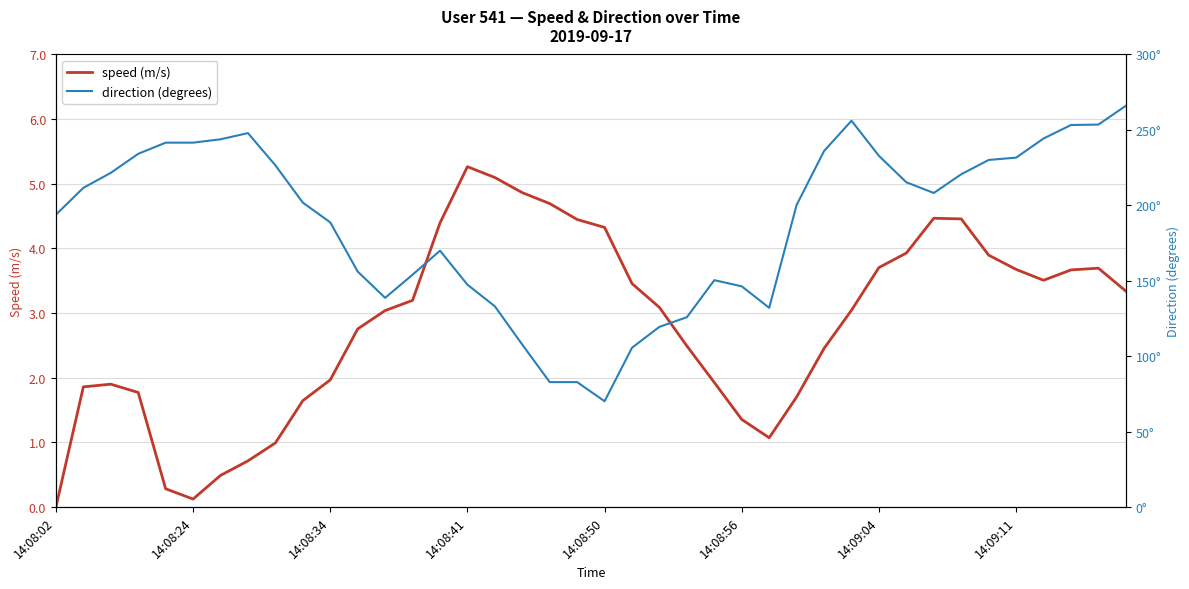

What is the lowest value of the direction (degrees) series?

70.1